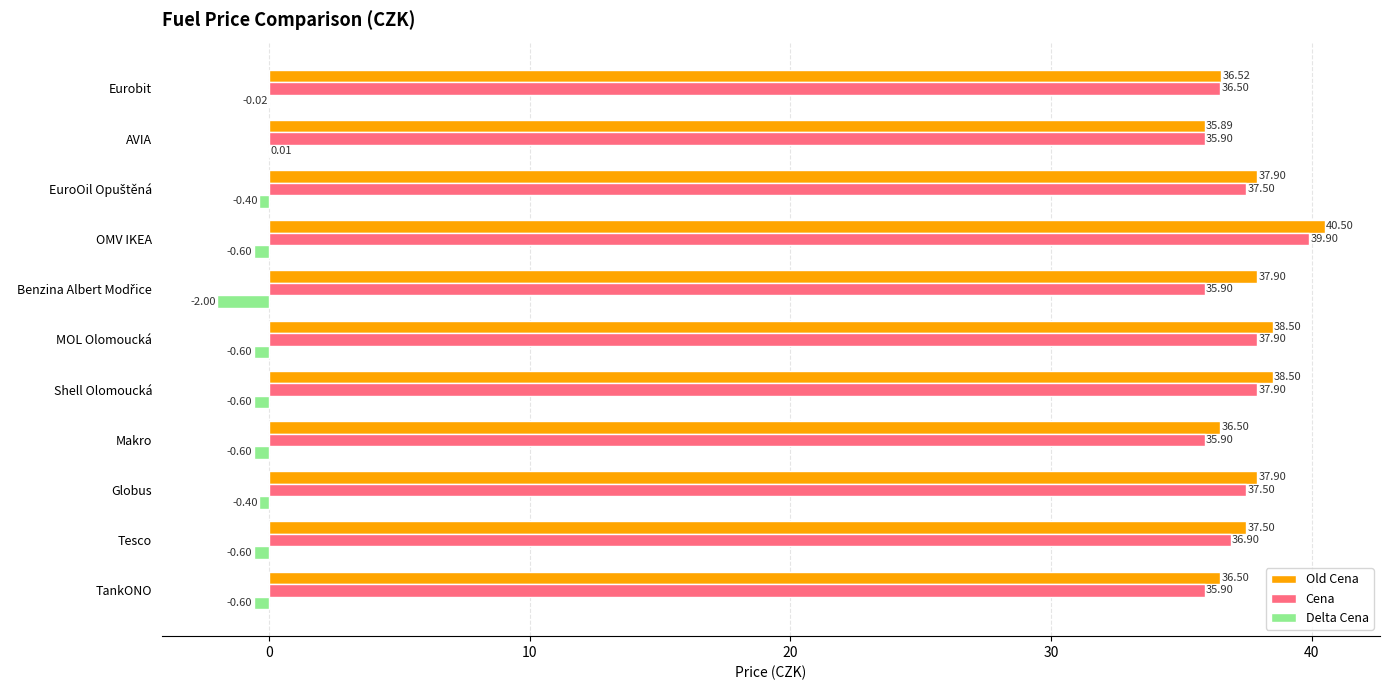

At which label is Delta Cena closest to 0?

AVIA